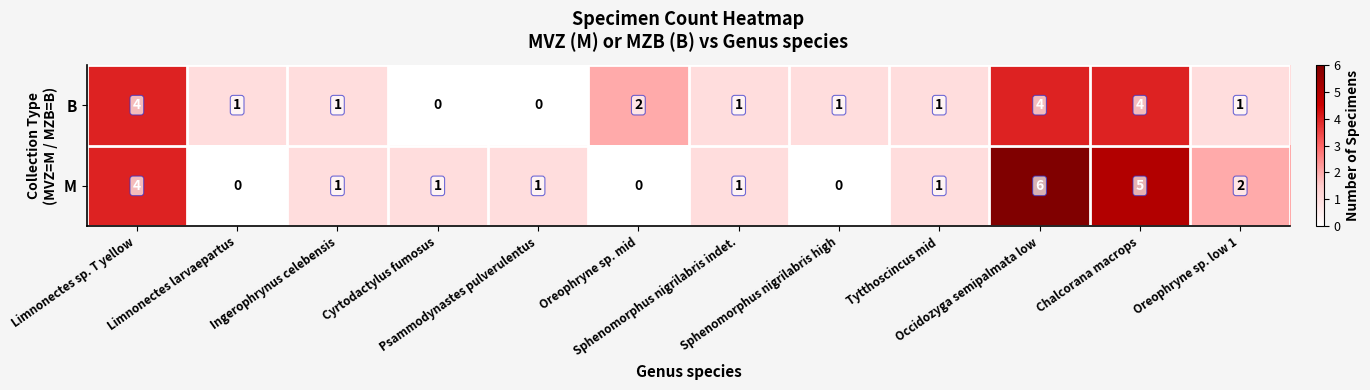

List the series in order of their overall mean, highest first.

M, B